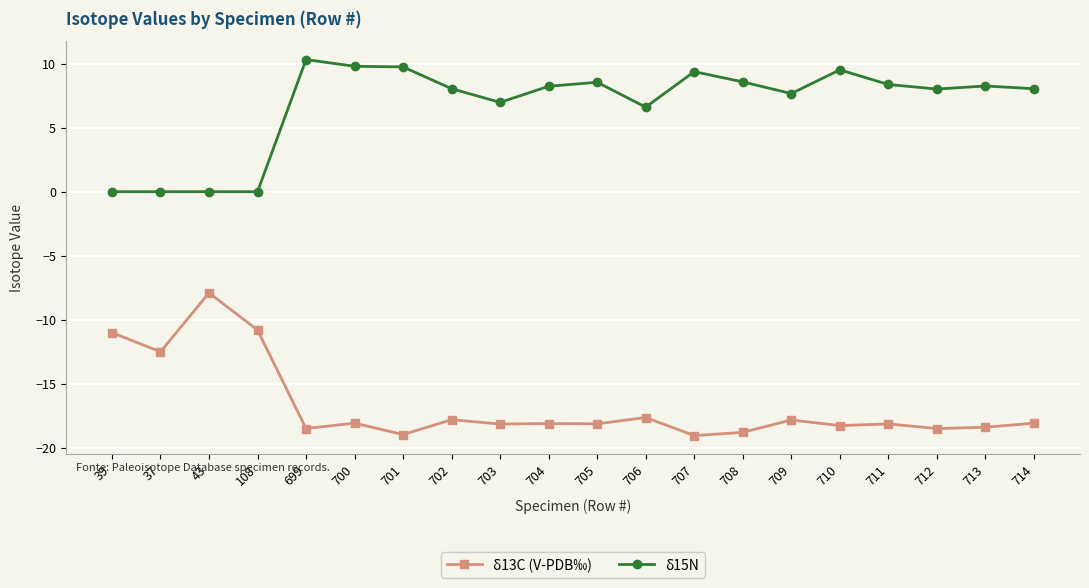

At which label is δ15N closest to 5?

706